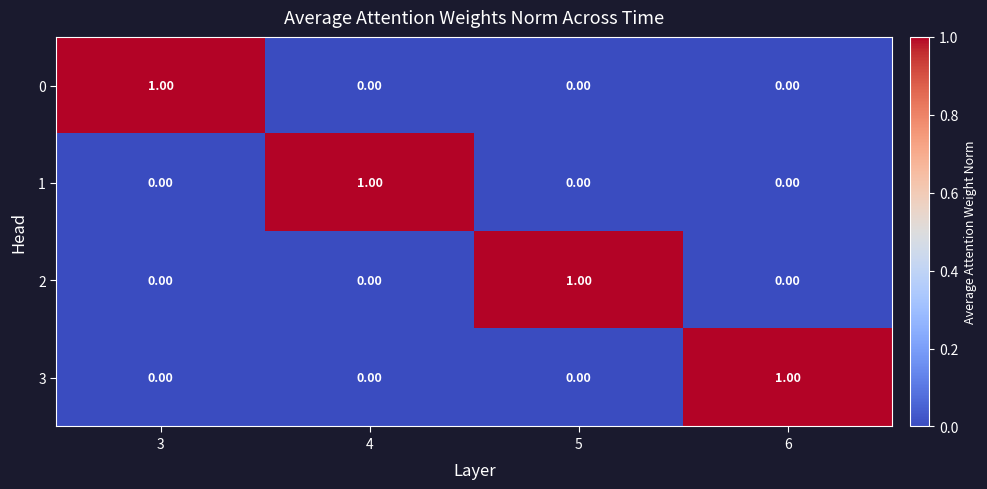

At how many categories does at least one series exceed 0?

4